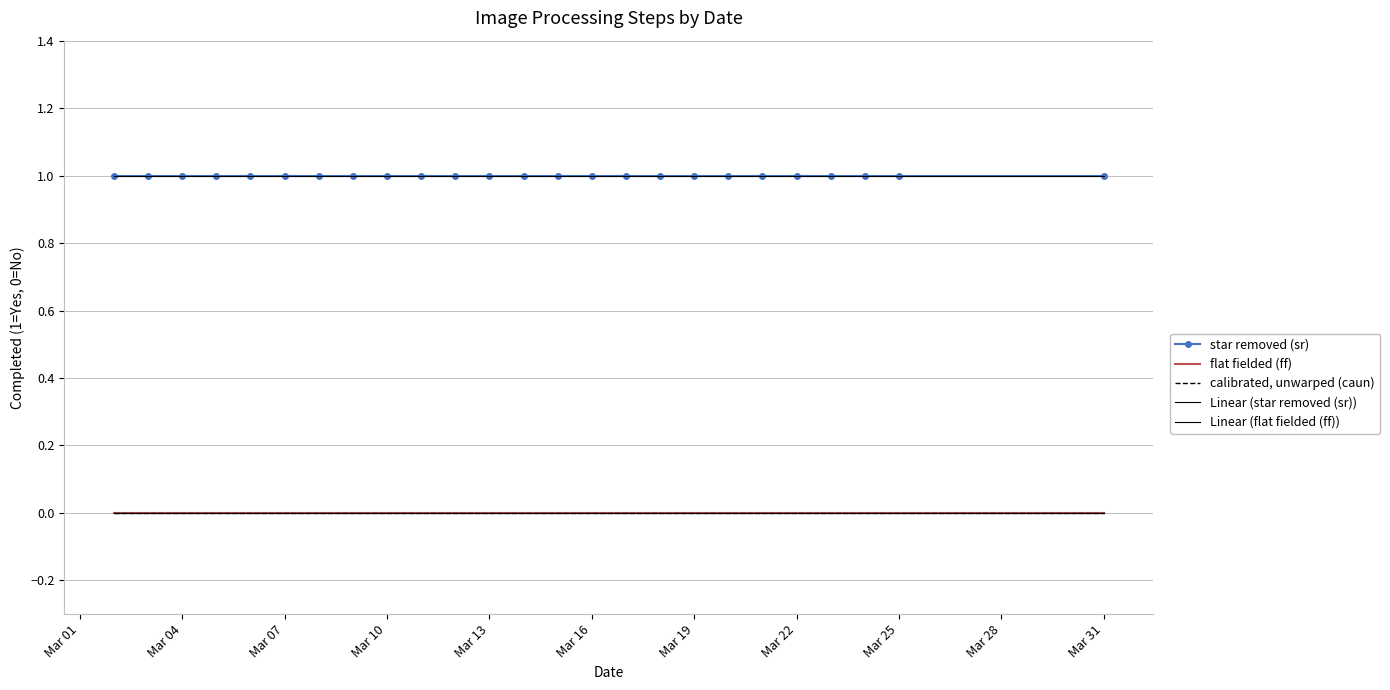

Does the chart have visible grid lines?

Yes